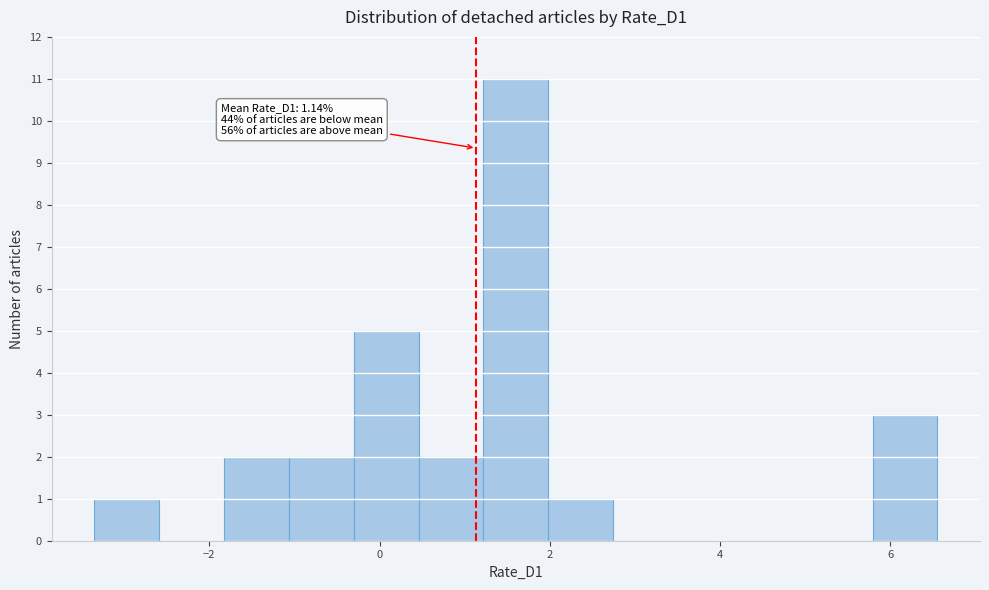

Around what value on the x-axis is the tallest bar? Give the approximate position of its centre, as read against the axis.

1.6